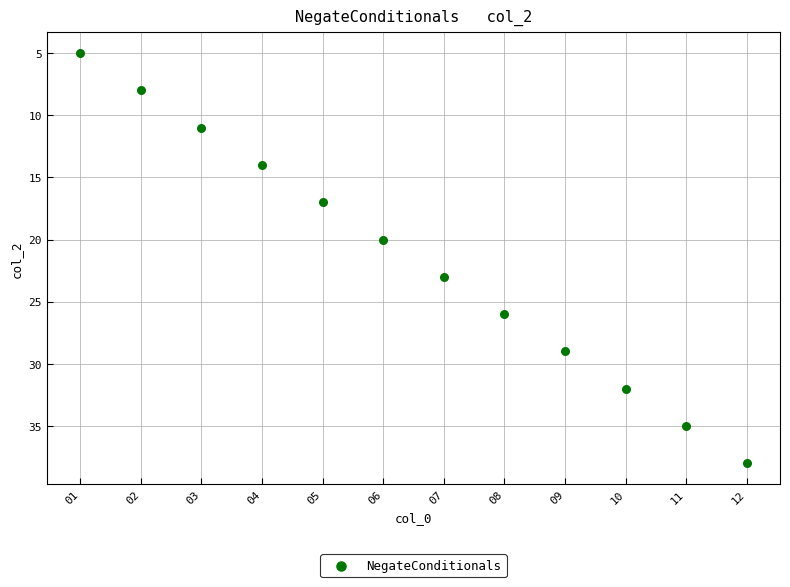

What Y value in the scatter plot is closest to 21?

20